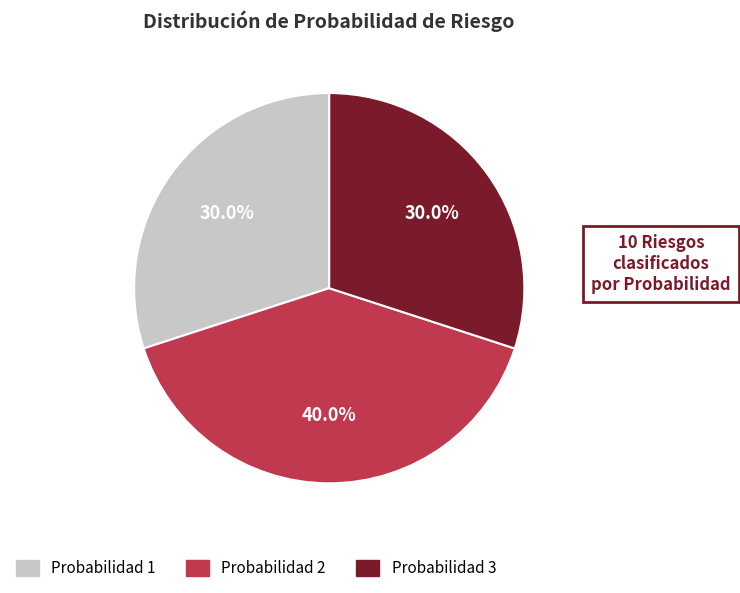

Is there a majority slice in this chart?

No